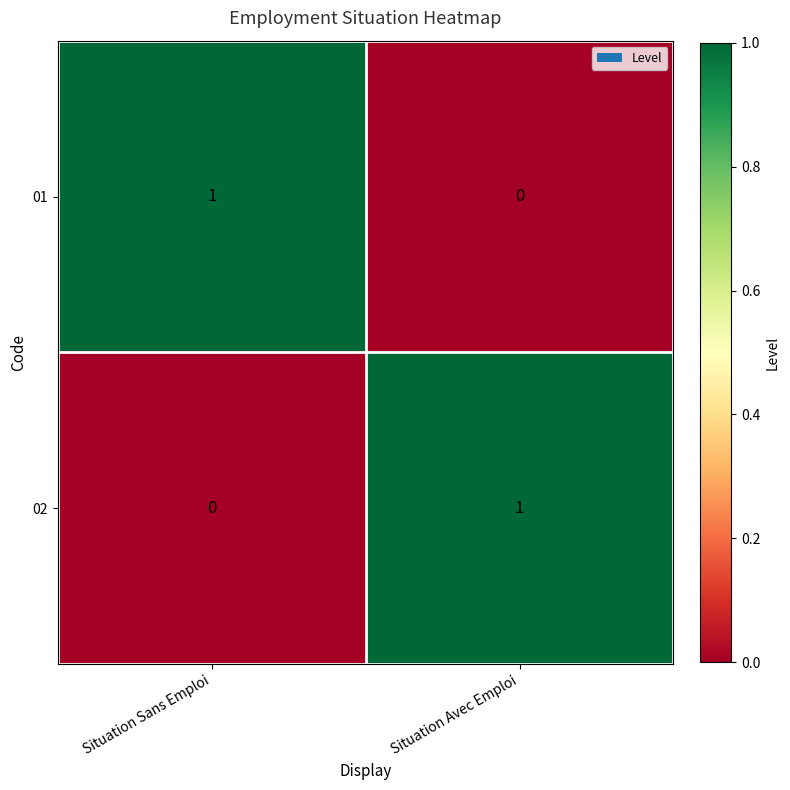

At Situation Avec Emploi, list the series in order from largest to smallest.

02, 01